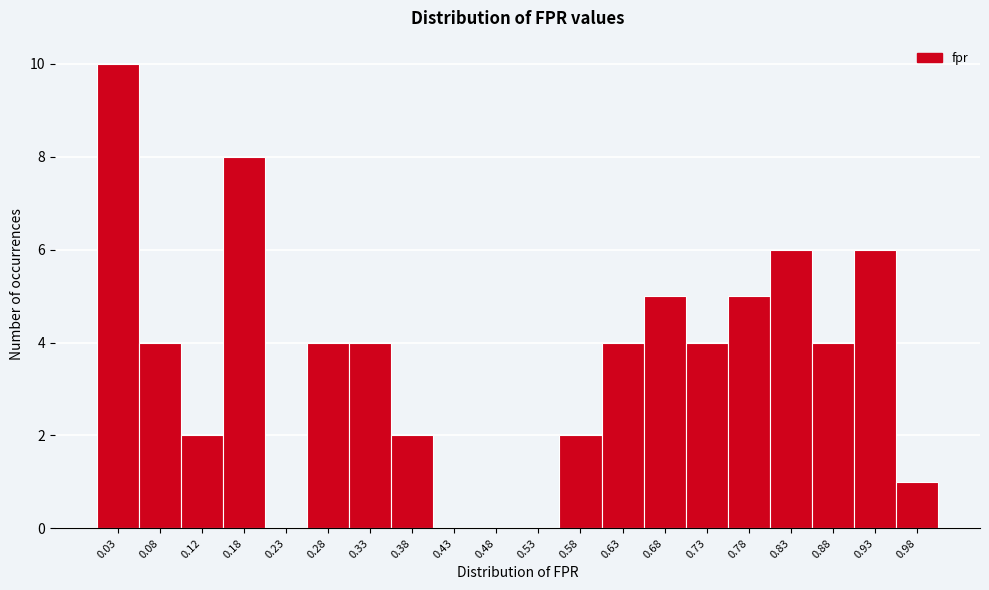

Reading left to right, transcribe this chart: for each bar, give the range it covers on the x-axis and its height. The values are not printed on the chart, so give them approximately, as read against the axis.

0.00 to 0.05: 10
0.05 to 0.10: 4
0.10 to 0.15: 2
0.15 to 0.20: 8
0.20 to 0.25: 0
0.25 to 0.30: 4
0.30 to 0.35: 4
0.35 to 0.40: 2
0.40 to 0.45: 0
0.45 to 0.50: 0
0.50 to 0.55: 0
0.55 to 0.60: 2
0.60 to 0.65: 4
0.65 to 0.70: 5
0.70 to 0.75: 4
0.75 to 0.80: 5
0.80 to 0.85: 6
0.85 to 0.90: 4
0.90 to 0.95: 6
0.95 to 1.00: 1